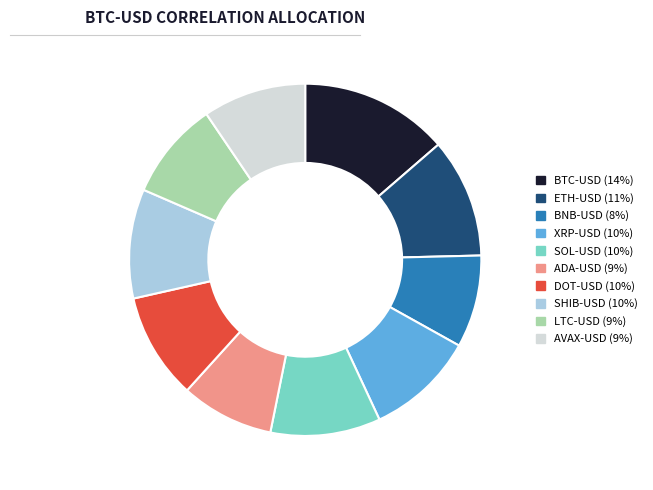

Is the sum of LTC-USD (9%) and ADA-USD (9%) greater than half?

No